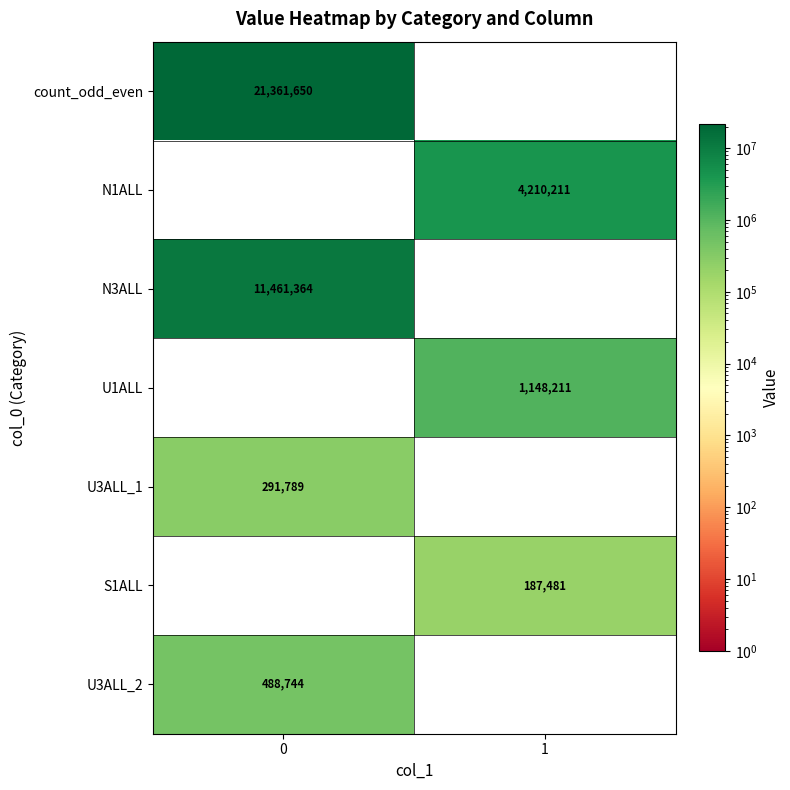

The value of U1ALL at 1 is 488319. True or false?

False